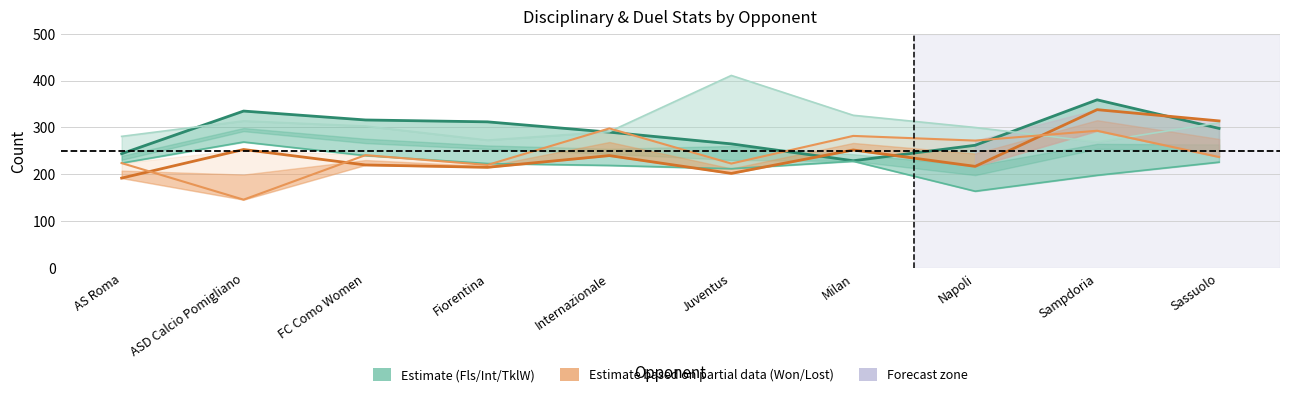

Which category has the highest value across all series?

Juventus